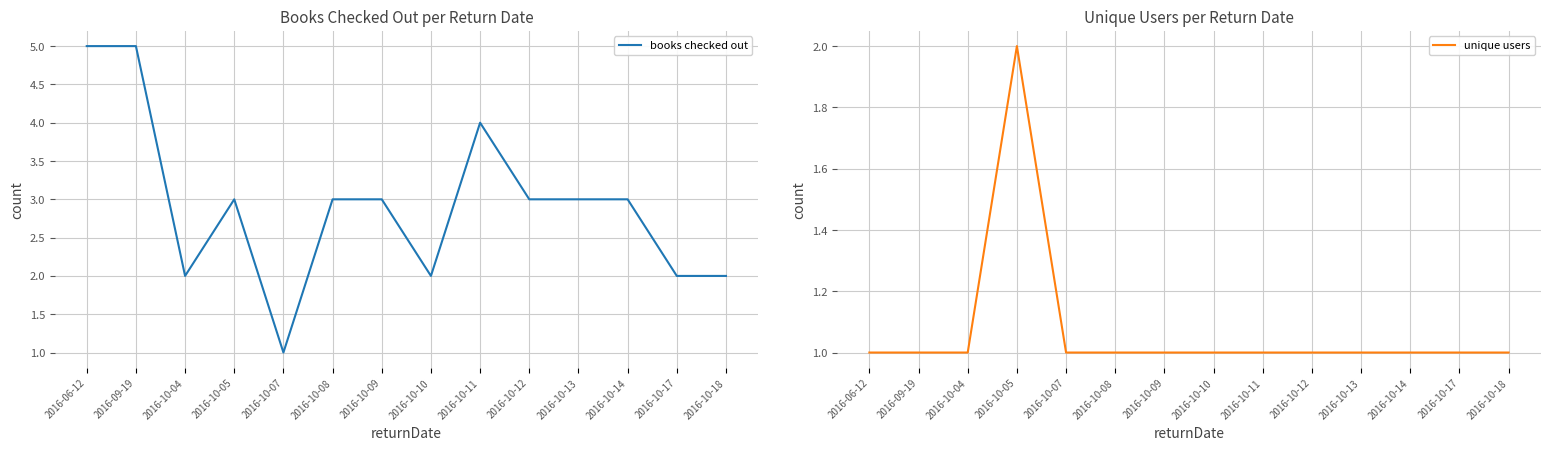

True or false: unique users has a value of 1 at 2016-10-14.

True